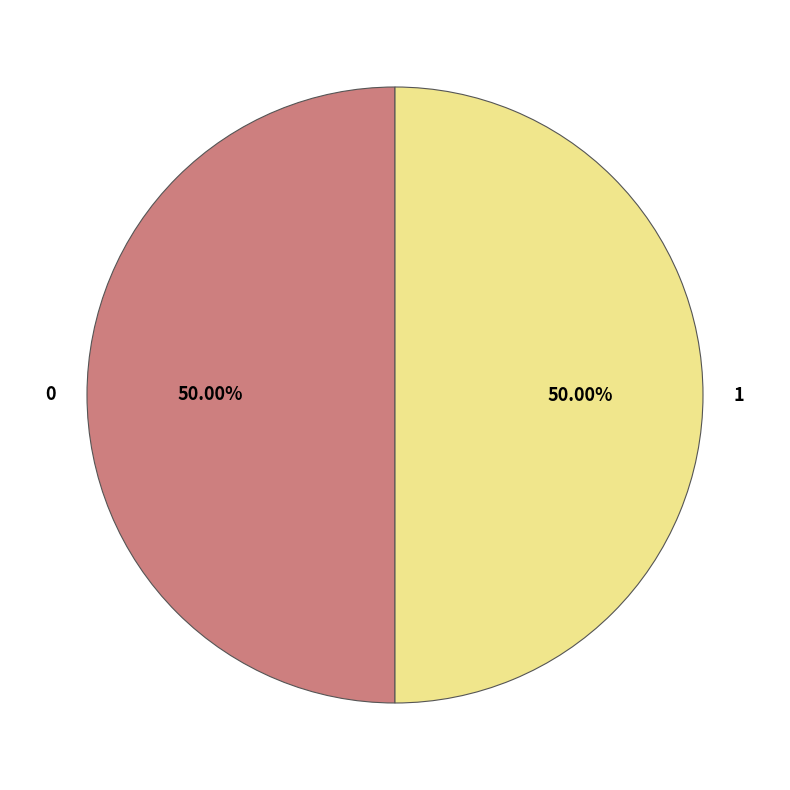

Is the sum of 1 and 0 greater than half?

Yes